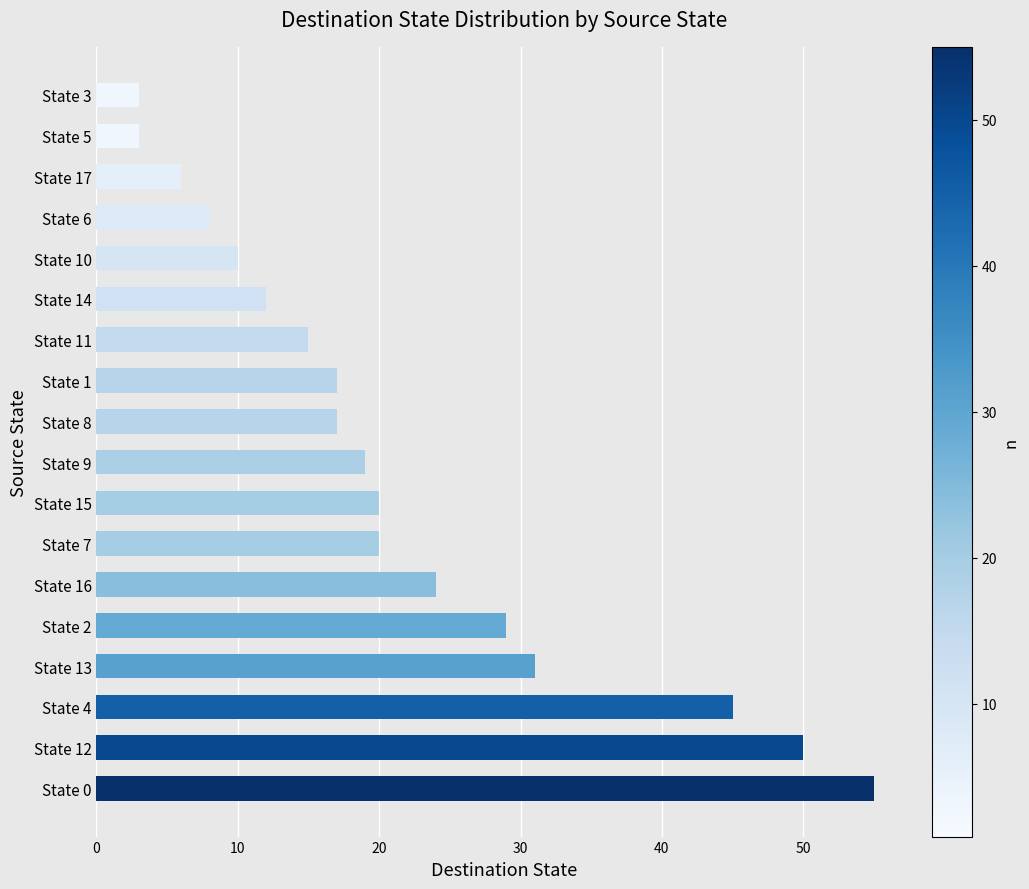

What is the sum of all values?

384